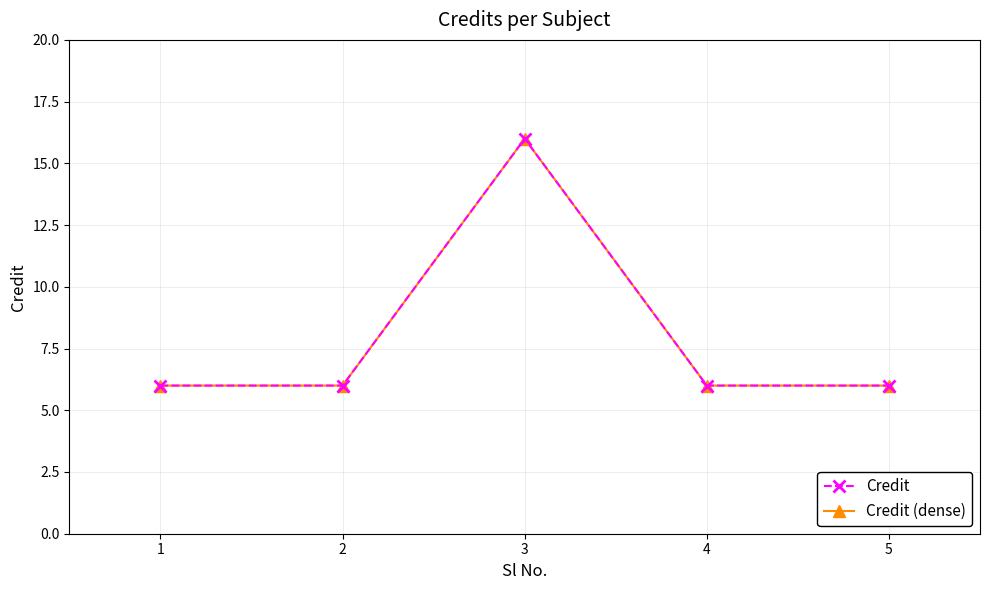

Is this an area chart (filled region under the line)?

No